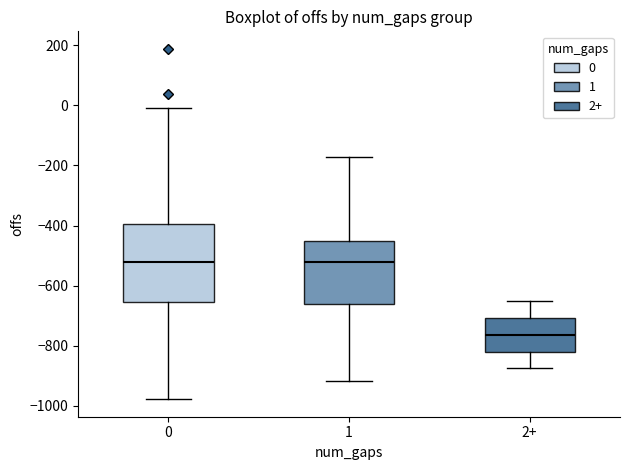

Which box has the lowest median line?

2+